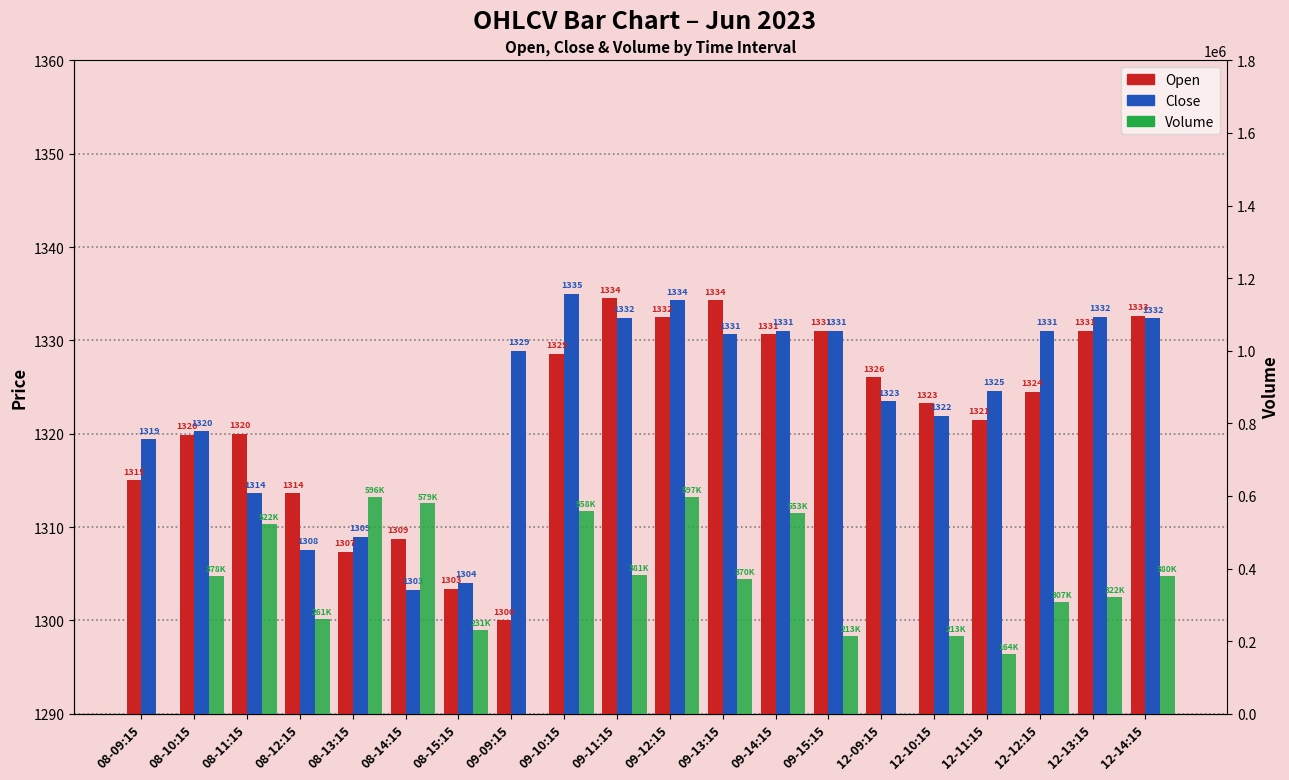

How many data points in Close are less than 1328?

10